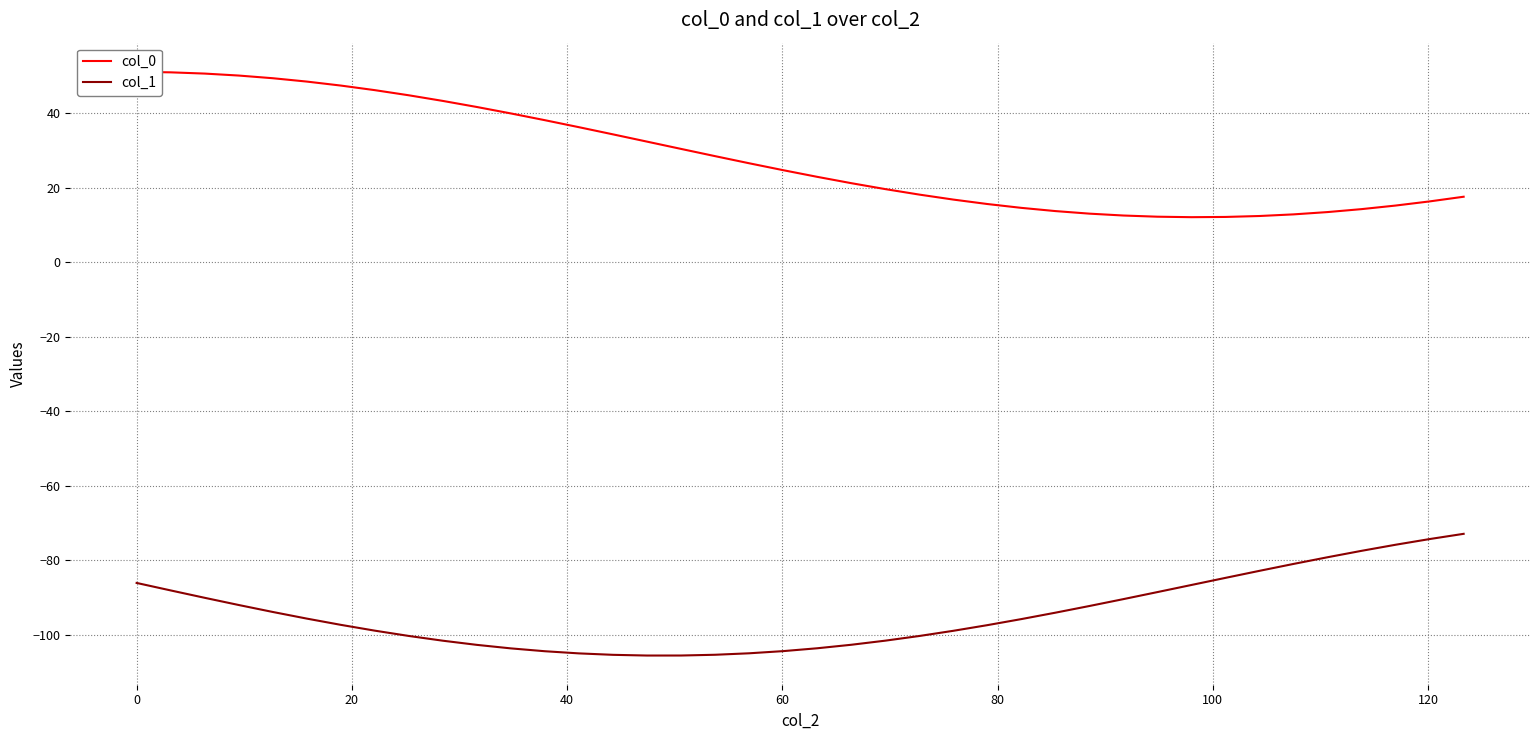

In col_0, how many points are lower than both neighbors (excluding endpoints)?

1